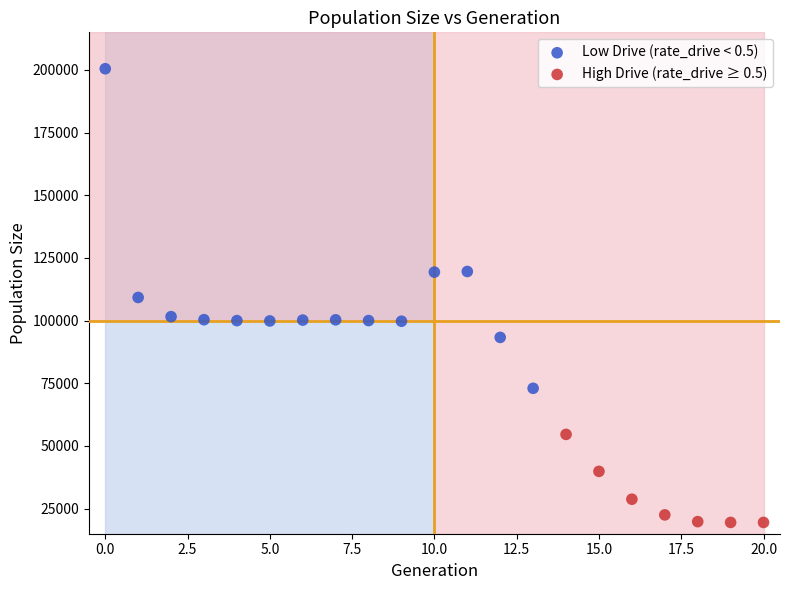

Which series has the largest Y range (max minus min)?

Low Drive (rate_drive < 0.5)